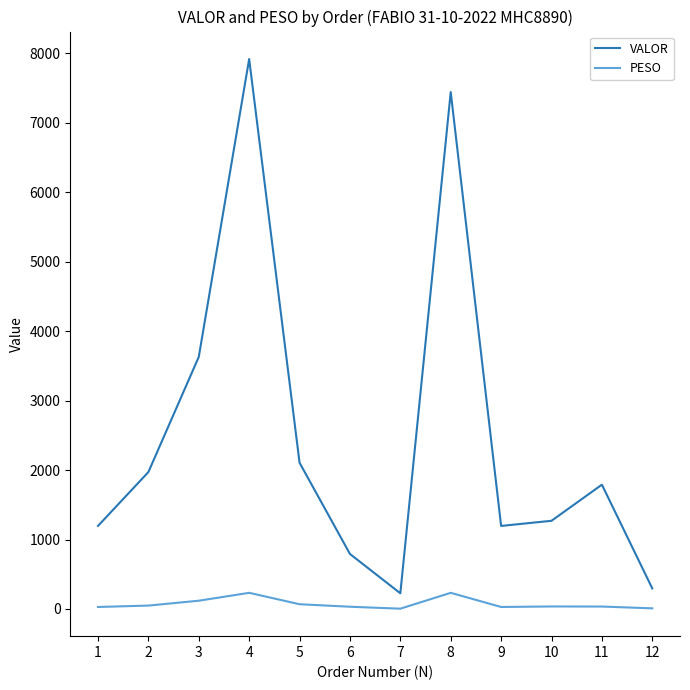

Is it true that PESO equals 4.6 at 7?

True